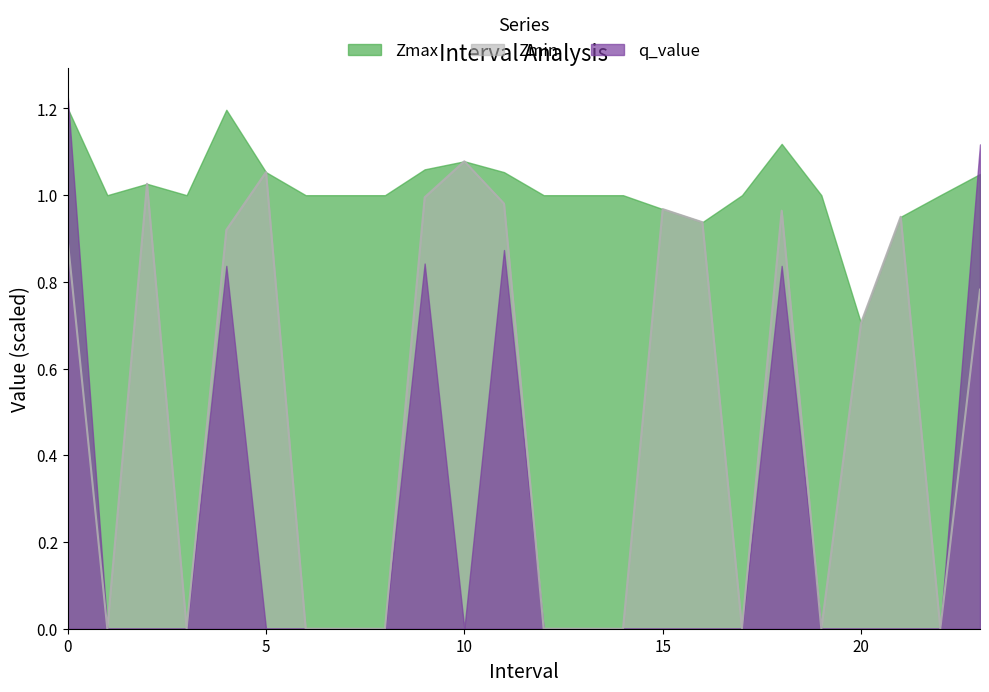

The value of Zmax at 23.0 is 0.5. True or false?

False